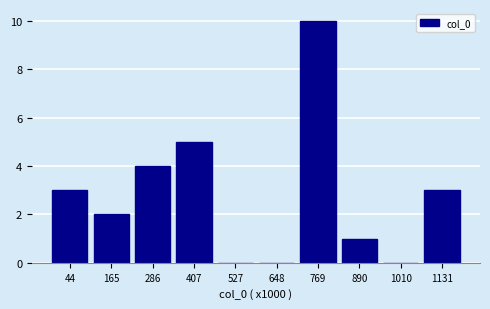

Reading right to left, list all the values displayed in this chart.

1131=3	1010=0	890=1	769=10	648=0	527=0	407=5	286=4	165=2	44=3